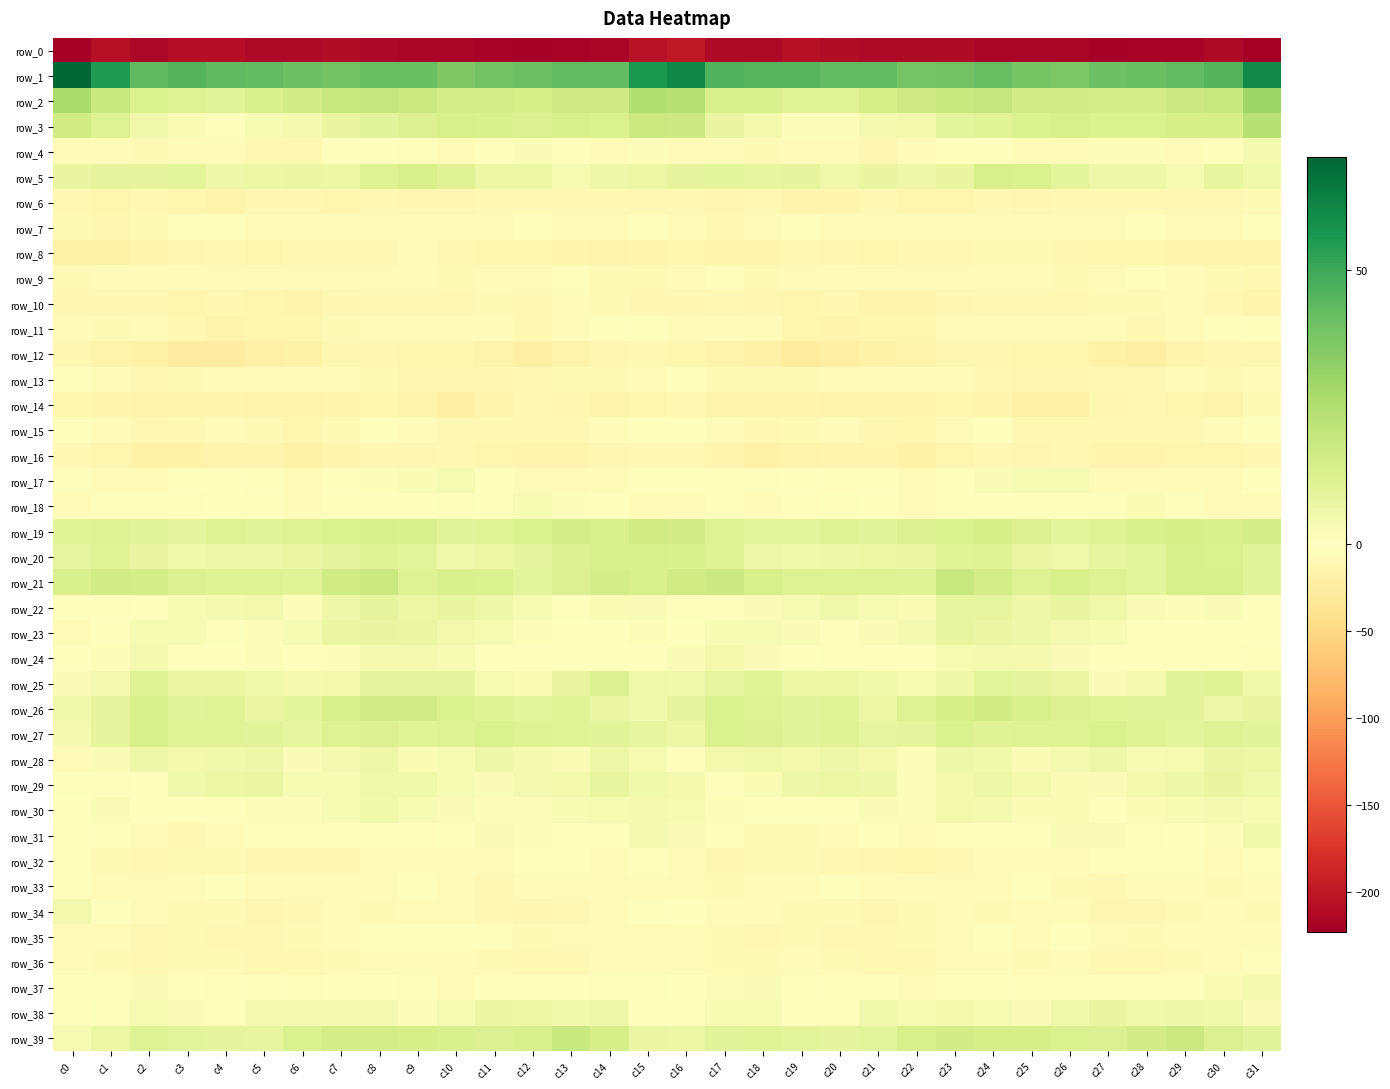

Reading left to right, transcribe all the data shown in this chart.

row_0: c0=-221.3	c1=-205.8	c2=-215.9	c3=-207.9	c4=-207.3	c5=-212.8	c6=-212.9	c7=-210.2	c8=-215.4	c9=-217.4	c10=-216.4	c11=-218.8	c12=-219.6	c13=-218.3	c14=-216.0	c15=-204.1	c16=-199.0	c17=-212.7	c18=-213.2	c19=-206.2	c20=-209.5	c21=-213.6	c22=-211.8	c23=-211.2	c24=-217.4	c25=-217.0	c26=-216.9	c27=-219.7	c28=-219.1	c29=-217.9	c30=-213.2	c31=-222.9
row_1: c0=70.5	c1=54.6	c2=43.2	c3=45.5	c4=43.2	c5=43.0	c6=40.4	c7=39.2	c8=41.0	c9=40.8	c10=36.6	c11=39.4	c12=40.7	c13=42.6	c14=42.7	c15=56.2	c16=60.6	c17=45.8	c18=44.9	c19=44.8	c20=42.8	c21=42.7	c22=39.0	c23=39.4	c24=41.8	c25=38.5	c26=37.2	c27=40.3	c28=41.3	c29=42.6	c30=45.7	c31=60.3
row_2: c0=26.8	c1=18.6	c2=13.2	c3=11.7	c4=10.0	c5=13.3	c6=15.8	c7=18.9	c8=19.6	c9=17.8	c10=15.1	c11=15.4	c12=14.6	c13=16.8	c14=16.7	c15=25.2	c16=23.5	c17=13.9	c18=13.6	c19=10.5	c20=10.7	c21=14.6	c22=16.5	c23=19.2	c24=19.5	c25=15.9	c26=15.6	c27=15.1	c28=14.9	c29=17.3	c30=18.8	c31=29.4
row_3: c0=16.4	c1=11.9	c2=5.4	c3=2.7	c4=1.0	c5=3.0	c6=4.2	c7=8.1	c8=10.3	c9=12.7	c10=13.8	c11=13.5	c12=12.6	c13=14.3	c14=13.1	c15=17.7	c16=17.1	c17=8.1	c18=4.7	c19=1.3	c20=1.4	c21=4.0	c22=4.7	c23=9.4	c24=11.0	c25=13.1	c26=14.2	c27=13.1	c28=12.9	c29=14.8	c30=14.5	c31=23.5
row_4: c0=-4.2	c1=-6.5	c2=-7.1	c3=-6.6	c4=-5.7	c5=-9.6	c6=-9.0	c7=-2.2	c8=-1.0	c9=-2.7	c10=-4.9	c11=-0.3	c12=2.1	c13=-2.5	c14=-4.8	c15=1.2	c16=-3.7	c17=-6.8	c18=-7.6	c19=-5.7	c20=-6.8	c21=-10.6	c22=-6.9	c23=-0.9	c24=-1.5	c25=-3.9	c26=-3.9	c27=1.3	c28=1.5	c29=-4.7	c30=-1.0	c31=4.3
row_5: c0=8.1	c1=9.2	c2=9.0	c3=9.5	c4=6.6	c5=6.8	c6=7.5	c7=6.8	c8=11.8	c9=13.8	c10=11.1	c11=7.0	c12=6.6	c13=3.8	c14=6.2	c15=7.0	c16=9.1	c17=9.7	c18=8.8	c19=9.3	c20=5.6	c21=7.9	c22=6.3	c23=8.1	c24=13.9	c25=12.7	c26=9.6	c27=6.2	c28=6.2	c29=3.6	c30=8.6	c31=6.0
row_6: c0=-9.4	c1=-13.2	c2=-9.9	c3=-12.8	c4=-16.3	c5=-10.6	c6=-10.5	c7=-13.0	c8=-10.4	c9=-11.0	c10=-11.1	c11=-9.9	c12=-10.4	c13=-9.6	c14=-9.8	c15=-8.8	c16=-9.0	c17=-11.3	c18=-10.0	c19=-14.7	c20=-15.4	c21=-8.8	c22=-12.8	c23=-12.5	c24=-9.5	c25=-11.8	c26=-10.2	c27=-10.2	c28=-10.1	c29=-9.9	c30=-8.7	c31=-7.9
row_7: c0=-8.2	c1=-11.0	c2=-7.5	c3=-2.3	c4=-2.9	c5=-4.1	c6=-6.1	c7=-5.8	c8=-4.3	c9=-6.1	c10=-4.7	c11=-4.9	c12=-1.4	c13=-4.2	c14=-6.4	c15=-2.9	c16=-4.4	c17=-9.2	c18=-5.1	c19=-2.0	c20=-3.6	c21=-4.8	c22=-6.8	c23=-5.6	c24=-3.9	c25=-6.7	c26=-4.1	c27=-4.0	c28=-1.2	c29=-6.0	c30=-4.6	c31=1.0
row_8: c0=-19.1	c1=-17.6	c2=-15.6	c3=-11.6	c4=-9.4	c5=-12.9	c6=-9.7	c7=-8.8	c8=-9.6	c9=-6.8	c10=-9.7	c11=-12.5	c12=-12.3	c13=-14.3	c14=-15.7	c15=-15.6	c16=-13.8	c17=-14.8	c18=-15.1	c19=-9.8	c20=-10.5	c21=-12.9	c22=-8.9	c23=-9.9	c24=-8.0	c25=-7.6	c26=-10.9	c27=-12.6	c28=-12.6	c29=-15.4	c30=-15.2	c31=-14.9
row_9: c0=-8.1	c1=-5.4	c2=-5.6	c3=-6.5	c4=-3.7	c5=-5.1	c6=-5.7	c7=-4.4	c8=-4.5	c9=-4.9	c10=-7.9	c11=-6.8	c12=-3.8	c13=-2.9	c14=-7.4	c15=-7.2	c16=-3.9	c17=-2.9	c18=-7.2	c19=-5.4	c20=-3.6	c21=-5.5	c22=-5.8	c23=-4.3	c24=-4.5	c25=-5.9	c26=-8.3	c27=-5.7	c28=-2.6	c29=-4.7	c30=-7.7	c31=-9.5
row_10: c0=-11.0	c1=-11.2	c2=-10.7	c3=-12.8	c4=-11.6	c5=-13.1	c6=-15.1	c7=-11.8	c8=-10.1	c9=-8.8	c10=-9.8	c11=-8.0	c12=-8.8	c13=-6.7	c14=-8.5	c15=-11.7	c16=-10.6	c17=-9.5	c18=-12.2	c19=-12.3	c20=-11.8	c21=-14.0	c22=-14.8	c23=-10.9	c24=-9.5	c25=-9.3	c26=-9.4	c27=-8.0	c28=-8.4	c29=-6.4	c30=-9.9	c31=-14.4
row_11: c0=-3.9	c1=-7.5	c2=-3.9	c3=-10.3	c4=-14.8	c5=-13.3	c6=-13.3	c7=-8.7	c8=-3.8	c9=-4.0	c10=-5.2	c11=-5.1	c12=-8.9	c13=-6.2	c14=-3.2	c15=-1.3	c16=-4.9	c17=-5.6	c18=-5.4	c19=-12.7	c20=-14.7	c21=-13.0	c22=-12.8	c23=-6.1	c24=-3.8	c25=-4.5	c26=-5.3	c27=-5.9	c28=-8.9	c29=-4.8	c30=-2.3	c31=-0.9
row_12: c0=-11.9	c1=-15.9	c2=-18.8	c3=-24.9	c4=-24.8	c5=-19.9	c6=-18.0	c7=-11.6	c8=-11.1	c9=-13.1	c10=-12.7	c11=-16.4	c12=-21.6	c13=-17.3	c14=-11.5	c15=-10.2	c16=-13.0	c17=-17.2	c18=-20.3	c19=-26.6	c20=-22.7	c21=-19.1	c22=-16.2	c23=-10.5	c24=-12.0	c25=-13.3	c26=-13.2	c27=-18.7	c28=-21.3	c29=-14.2	c30=-11.6	c31=-11.8
row_13: c0=-0.2	c1=-5.5	c2=-9.3	c3=-7.5	c4=-6.9	c5=-6.3	c6=-4.9	c7=-4.3	c8=-7.8	c9=-11.8	c10=-11.0	c11=-11.0	c12=-10.4	c13=-7.5	c14=-7.1	c15=-4.4	c16=-1.6	c17=-8.0	c18=-8.2	c19=-7.6	c20=-6.8	c21=-5.0	c22=-5.5	c23=-4.7	c24=-10.0	c25=-11.8	c26=-11.2	c27=-10.4	c28=-9.8	c29=-6.7	c30=-7.7	c31=-5.6
row_14: c0=-13.8	c1=-14.8	c2=-17.0	c3=-13.9	c4=-15.1	c5=-16.9	c6=-16.7	c7=-15.1	c8=-13.3	c9=-17.1	c10=-21.8	c11=-14.9	c12=-10.0	c13=-11.3	c14=-16.2	c15=-12.3	c16=-10.2	c17=-16.2	c18=-15.4	c19=-14.1	c20=-16.3	c21=-16.4	c22=-17.4	c23=-13.7	c24=-14.1	c25=-19.8	c26=-20.7	c27=-11.5	c28=-10.3	c29=-12.9	c30=-16.8	c31=-7.3
row_15: c0=-2.2	c1=-4.9	c2=-9.3	c3=-9.0	c4=-6.4	c5=-8.7	c6=-13.6	c7=-8.5	c8=-1.7	c9=-5.4	c10=-10.0	c11=-8.8	c12=-10.0	c13=-10.3	c14=-6.7	c15=-1.4	c16=0.5	c17=-6.9	c18=-9.2	c19=-8.3	c20=-6.1	c21=-11.3	c22=-13.2	c23=-5.7	c24=-0.9	c25=-8.8	c26=-9.0	c27=-9.3	c28=-10.3	c29=-9.2	c30=-5.8	c31=-0.2
row_16: c0=-9.5	c1=-13.3	c2=-18.8	c3=-17.8	c4=-15.3	c5=-14.4	c6=-18.0	c7=-15.5	c8=-10.7	c9=-10.9	c10=-9.0	c11=-12.8	c12=-15.3	c13=-14.2	c14=-11.8	c15=-9.1	c16=-8.8	c17=-15.2	c18=-18.9	c19=-16.8	c20=-14.4	c21=-15.5	c22=-18.3	c23=-13.7	c24=-10.0	c25=-10.9	c26=-8.8	c27=-15.0	c28=-14.8	c29=-13.0	c30=-12.2	c31=-10.7
row_17: c0=-3.3	c1=-3.5	c2=-3.5	c3=-0.1	c4=-1.3	c5=-2.6	c6=-4.8	c7=-1.5	c8=1.5	c9=2.5	c10=3.4	c11=-0.9	c12=-5.4	c13=-6.0	c14=-4.6	c15=-0.8	c16=-1.1	c17=-3.0	c18=-2.3	c19=0.1	c20=-2.1	c21=-3.2	c22=-4.8	c23=-0.0	c24=1.9	c25=2.9	c26=2.9	c27=-3.5	c28=-6.0	c29=-5.1	c30=-4.6	c31=0.0
row_18: c0=-6.4	c1=-3.1	c2=-3.2	c3=-3.2	c4=-0.1	c5=0.2	c6=-3.7	c7=-1.8	c8=-0.7	c9=-0.6	c10=1.1	c11=0.1	c12=2.8	c13=1.6	c14=-1.6	c15=-4.4	c16=-4.0	c17=-1.8	c18=-3.8	c19=-2.2	c20=0.6	c21=-1.3	c22=-4.3	c23=-0.7	c24=-0.8	c25=0.3	c26=0.5	c27=0.8	c28=2.7	c29=0.9	c30=-3.5	c31=-4.7
row_19: c0=10.7	c1=11.2	c2=10.2	c3=9.2	c4=11.8	c5=10.4	c6=12.0	c7=12.9	c8=13.9	c9=13.6	c10=10.3	c11=10.9	c12=13.1	c13=15.0	c14=14.0	c15=16.5	c16=15.9	c17=11.8	c18=9.6	c19=9.8	c20=11.9	c21=10.3	c22=12.4	c23=13.1	c24=14.6	c25=12.3	c26=9.5	c27=11.8	c28=14.0	c29=14.8	c30=13.8	c31=15.2
row_20: c0=8.5	c1=10.6	c2=8.1	c3=5.2	c4=6.3	c5=6.1	c6=7.7	c7=9.3	c8=11.5	c9=9.8	c10=5.3	c11=6.9	c12=8.9	c13=12.3	c14=14.0	c15=14.0	c16=13.4	c17=11.2	c18=6.5	c19=5.4	c20=6.2	c21=7.0	c22=7.7	c23=10.5	c24=11.5	c25=7.7	c26=5.0	c27=8.4	c28=9.6	c29=13.8	c30=12.8	c31=10.1
row_21: c0=13.5	c1=15.5	c2=15.0	c3=12.2	c4=11.8	c5=11.9	c6=10.7	c7=16.1	c8=18.0	c9=12.0	c10=13.4	c11=12.9	c12=9.6	c13=12.2	c14=15.0	c15=14.2	c16=16.1	c17=17.1	c18=13.9	c19=11.6	c20=12.0	c21=11.7	c22=11.1	c23=18.6	c24=15.1	c25=11.8	c26=14.2	c27=11.6	c28=9.8	c29=13.8	c30=14.1	c31=10.4
row_22: c0=-2.0	c1=-3.4	c2=0.5	c3=3.0	c4=4.2	c5=4.9	c6=1.6	c7=6.4	c8=9.2	c9=6.7	c10=8.0	c11=6.6	c12=3.5	c13=1.0	c14=2.4	c15=2.1	c16=0.6	c17=-1.2	c18=1.8	c19=2.9	c20=5.3	c21=3.2	c22=2.3	c23=8.3	c24=8.4	c25=6.6	c26=8.2	c27=5.7	c28=1.8	c29=1.5	c30=1.8	c31=-0.4
row_23: c0=-4.4	c1=-1.0	c2=3.4	c3=3.1	c4=0.8	c5=1.6	c6=3.2	c7=7.7	c8=7.7	c9=7.2	c10=4.8	c11=3.6	c12=1.2	c13=-0.2	c14=0.0	c15=1.5	c16=0.4	c17=2.8	c18=3.3	c19=2.2	c20=0.9	c21=2.1	c22=4.1	c23=8.5	c24=7.4	c25=6.5	c26=4.0	c27=3.1	c28=0.2	c29=-0.5	c30=0.3	c31=-0.3
row_24: c0=-0.6	c1=1.3	c2=3.9	c3=-0.6	c4=0.3	c5=1.5	c6=-1.2	c7=1.4	c8=4.4	c9=3.9	c10=3.1	c11=0.3	c12=-1.8	c13=-0.1	c14=0.1	c15=-1.3	c16=1.8	c17=4.8	c18=2.0	c19=-0.9	c20=1.0	c21=0.9	c22=-1.7	c23=3.3	c24=4.0	c25=4.0	c26=2.1	c27=-0.7	c28=-1.4	c29=0.1	c30=-0.6	c31=-2.6
row_25: c0=2.1	c1=4.2	c2=11.3	c3=7.7	c4=7.5	c5=5.9	c6=4.2	c7=4.5	c8=9.4	c9=9.1	c10=9.1	c11=3.2	c12=2.5	c13=7.9	c14=12.2	c15=6.0	c16=5.3	c17=8.8	c18=10.5	c19=6.9	c20=7.2	c21=5.1	c22=3.4	c23=6.3	c24=9.9	c25=9.1	c26=7.4	c27=2.0	c28=4.1	c29=10.4	c30=11.1	c31=5.4
row_26: c0=5.2	c1=9.4	c2=13.8	c3=10.2	c4=10.8	c5=7.7	c6=9.9	c7=14.1	c8=15.7	c9=15.5	c10=13.1	c11=11.3	c12=9.7	c13=10.6	c14=7.3	c15=5.3	c16=9.0	c17=13.1	c18=11.9	c19=10.0	c20=10.7	c21=6.8	c22=11.9	c23=14.7	c24=16.3	c25=14.3	c26=12.5	c27=10.7	c28=10.1	c29=10.0	c30=6.3	c31=7.7
row_27: c0=4.1	c1=9.3	c2=14.3	c3=10.6	c4=10.8	c5=10.0	c6=8.3	c7=12.0	c8=12.4	c9=11.0	c10=12.0	c11=12.7	c12=11.9	c13=10.5	c14=10.3	c15=8.5	c16=6.9	c17=13.1	c18=12.4	c19=10.2	c20=11.5	c21=8.6	c22=9.2	c23=12.9	c24=11.4	c25=11.6	c26=12.0	c27=12.8	c28=11.4	c29=9.9	c30=11.3	c31=10.4
row_28: c0=-3.5	c1=1.9	c2=6.2	c3=4.9	c4=5.3	c5=6.3	c6=1.8	c7=4.3	c8=6.1	c9=2.7	c10=3.3	c11=6.3	c12=4.2	c13=2.6	c14=6.3	c15=3.7	c16=0.8	c17=4.7	c18=6.0	c19=4.5	c20=6.3	c21=4.6	c22=1.3	c23=6.1	c24=5.0	c25=2.7	c26=4.0	c27=6.2	c28=3.1	c29=3.5	c30=7.6	c31=6.8
row_29: c0=0.9	c1=0.6	c2=0.2	c3=5.1	c4=7.0	c5=7.3	c6=2.8	c7=2.9	c8=5.9	c9=5.7	c10=3.2	c11=1.7	c12=4.1	c13=5.0	c14=8.3	c15=5.4	c16=4.6	c17=0.2	c18=2.3	c19=6.3	c20=7.1	c21=6.3	c22=1.3	c23=4.6	c24=6.2	c25=4.9	c26=2.2	c27=2.1	c28=4.8	c29=6.1	c30=8.2	c31=5.6
row_30: c0=0.1	c1=1.7	c2=-0.1	c3=-1.3	c4=-1.5	c5=1.4	c6=1.6	c7=3.3	c8=5.2	c9=3.0	c10=2.1	c11=1.6	c12=1.5	c13=2.9	c14=3.7	c15=4.1	c16=3.6	c17=1.5	c18=-0.3	c19=-1.6	c20=-0.8	c21=2.1	c22=1.3	c23=4.8	c24=4.1	c25=2.4	c26=2.4	c27=0.8	c28=2.4	c29=3.2	c30=4.1	c31=3.2
row_31: c0=-3.4	c1=-0.1	c2=-6.3	c3=-9.3	c4=-6.2	c5=-2.1	c6=-2.2	c7=-3.4	c8=-1.9	c9=-3.1	c10=0.7	c11=2.1	c12=1.4	c13=-0.7	c14=-0.5	c15=4.2	c16=2.1	c17=-1.6	c18=-8.2	c19=-8.7	c20=-4.7	c21=-1.3	c22=-3.8	c23=-1.9	c24=-3.3	c25=-2.1	c26=1.7	c27=2.0	c28=0.7	c29=-1.3	c30=1.3	c31=5.5
row_32: c0=-1.8	c1=-8.4	c2=-9.9	c3=-7.0	c4=-8.4	c5=-10.6	c6=-12.2	c7=-10.8	c8=-6.8	c9=-6.2	c10=-6.5	c11=-4.3	c12=-2.9	c13=-2.7	c14=-3.5	c15=-1.4	c16=-3.6	c17=-10.7	c18=-8.1	c19=-7.5	c20=-8.9	c21=-11.7	c22=-12.4	c23=-8.9	c24=-6.6	c25=-6.5	c26=-6.2	c27=-3.2	c28=-2.9	c29=-2.7	c30=-3.8	c31=-2.2
row_33: c0=-1.9	c1=-6.6	c2=-6.9	c3=-4.8	c4=-2.4	c5=-4.2	c6=-6.7	c7=-5.8	c8=-5.7	c9=-2.3	c10=-4.6	c11=-9.9	c12=-6.0	c13=-3.8	c14=-6.2	c15=-5.1	c16=-4.1	c17=-8.4	c18=-5.4	c19=-4.4	c20=-2.0	c21=-5.6	c22=-6.4	c23=-5.8	c24=-4.7	c25=-2.2	c26=-7.3	c27=-9.1	c28=-4.7	c29=-3.6	c30=-7.7	c31=-5.9
row_34: c0=4.6	c1=-1.8	c2=-4.3	c3=-7.7	c4=-8.2	c5=-10.5	c6=-10.4	c7=-5.8	c8=-8.1	c9=-5.0	c10=-5.1	c11=-10.1	c12=-11.8	c13=-9.3	c14=-6.2	c15=-3.4	c16=-1.2	c17=-3.9	c18=-5.2	c19=-8.6	c20=-8.1	c21=-11.8	c22=-8.3	c23=-6.3	c24=-7.8	c25=-4.1	c26=-6.8	c27=-11.1	c28=-11.7	c29=-7.8	c30=-6.2	c31=-8.2
row_35: c0=-3.9	c1=-6.5	c2=-9.4	c3=-8.5	c4=-9.1	c5=-10.3	c6=-8.6	c7=-6.1	c8=-3.3	c9=-3.3	c10=-2.6	c11=-2.7	c12=-7.7	c13=-5.5	c14=-5.0	c15=-4.7	c16=-6.9	c17=-8.5	c18=-9.3	c19=-8.3	c20=-9.9	c21=-10.0	c22=-8.0	c23=-4.7	c24=-3.2	c25=-3.6	c26=-1.6	c27=-5.0	c28=-7.4	c29=-5.7	c30=-4.4	c31=-6.5
row_36: c0=-5.7	c1=-7.2	c2=-8.8	c3=-7.1	c4=-7.5	c5=-9.3	c6=-9.9	c7=-8.6	c8=-5.7	c9=-6.9	c10=-6.7	c11=-7.4	c12=-10.2	c13=-8.7	c14=-6.7	c15=-5.8	c16=-6.5	c17=-8.0	c18=-8.4	c19=-6.8	c20=-8.5	c21=-9.5	c22=-10.3	c23=-6.8	c24=-6.3	c25=-7.1	c26=-6.2	c27=-8.9	c28=-9.7	c29=-8.5	c30=-5.3	c31=-3.1
row_37: c0=-1.4	c1=0.0	c2=2.0	c3=-0.6	c4=-1.9	c5=0.3	c6=-2.9	c7=-1.4	c8=0.2	c9=-2.8	c10=-3.8	c11=-0.9	c12=0.3	c13=-1.3	c14=0.7	c15=0.6	c16=-1.2	c17=1.3	c18=1.7	c19=-1.9	c20=-1.0	c21=-0.4	c22=-3.7	c23=0.5	c24=-1.0	c25=-3.3	c26=-3.2	c27=0.0	c28=-0.0	c29=-1.3	c30=2.6	c31=4.0
row_38: c0=-2.0	c1=0.9	c2=3.8	c3=2.0	c4=-0.8	c5=4.0	c6=4.4	c7=4.0	c8=4.2	c9=1.6	c10=3.7	c11=7.5	c12=6.9	c13=5.3	c14=6.3	c15=-1.5	c16=-1.6	c17=3.1	c18=3.3	c19=0.4	c20=0.4	c21=5.1	c22=3.5	c23=4.5	c24=3.5	c25=1.7	c26=5.2	c27=7.9	c28=5.9	c29=6.1	c30=5.1	c31=1.7
row_39: c0=3.7	c1=6.9	c2=12.0	c3=9.7	c4=9.0	c5=8.6	c6=12.8	c7=15.4	c8=15.1	c9=14.4	c10=13.6	c11=12.2	c12=13.8	c13=18.2	c14=14.6	c15=7.7	c16=6.9	c17=10.3	c18=10.8	c19=9.4	c20=9.1	c21=9.7	c22=14.1	c23=15.5	c24=14.7	c25=14.4	c26=13.0	c27=12.3	c28=15.5	c29=18.0	c30=12.2	c31=10.0